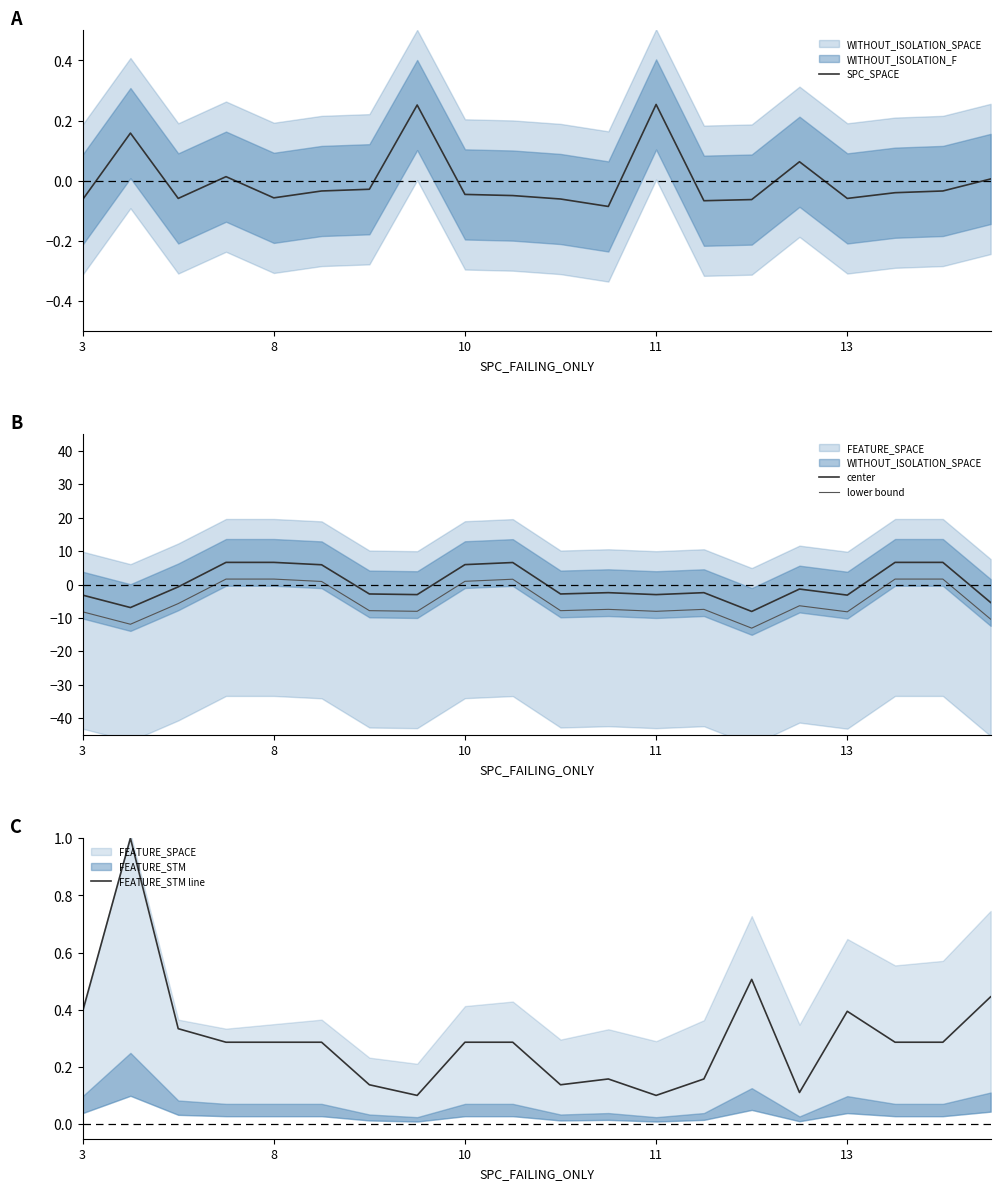

What is the maximum value for center?

6.6